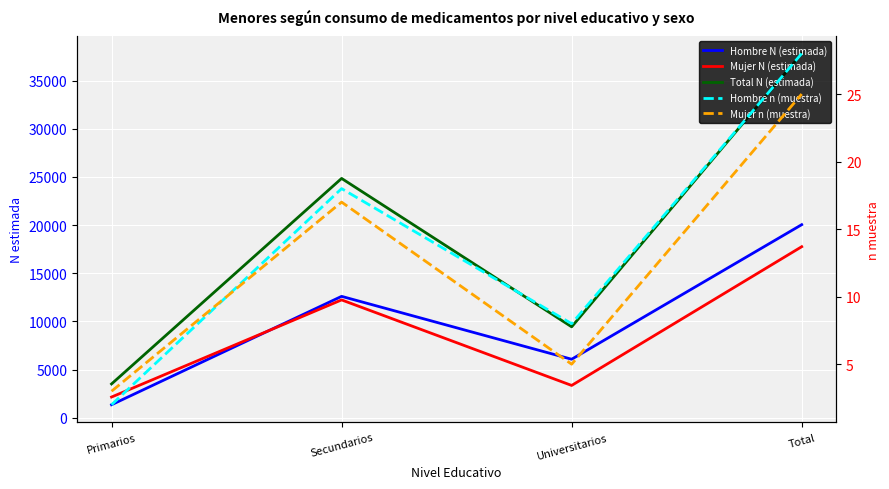

How many interior local valleys does the Total N (estimada) series have?

1